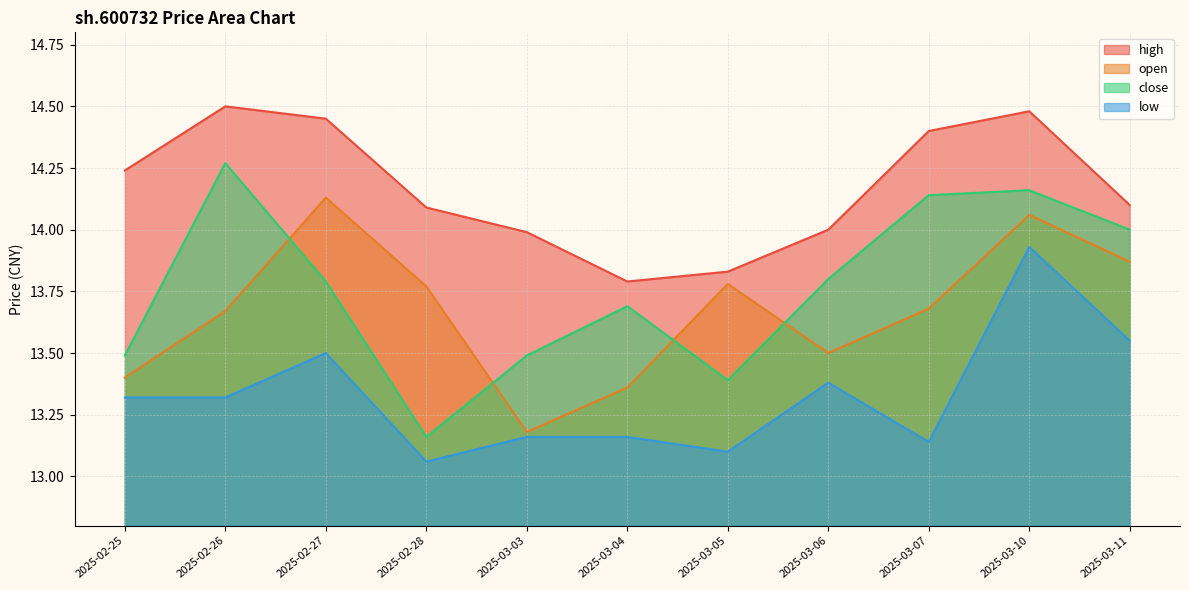

What is the difference between the maximum and minimum values in the close series?

1.1